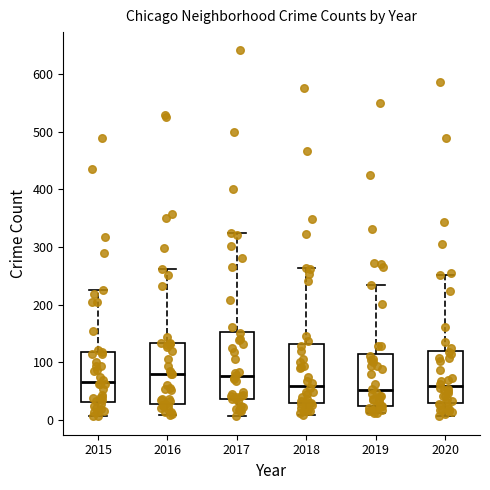

Reading left to right, read every box against the y-axis: the position of its median line, the range the box covers, and the ends of its whiskers. The values are not printed on the chart, so give them approximately, as read against the axis.

2015: median 70, box 30 to 120, whiskers 10 to 230
2016: median 80, box 30 to 130, whiskers 10 to 260
2017: median 80, box 40 to 150, whiskers 10 to 320
2018: median 60, box 30 to 130, whiskers 10 to 260
2019: median 50, box 20 to 110, whiskers 10 to 230
2020: median 60, box 30 to 120, whiskers 10 to 250